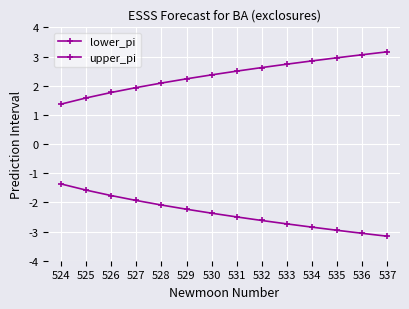

Rank the categories by lower_pi value from lowest to highest.

537, 536, 535, 534, 533, 532, 531, 530, 529, 528, 527, 526, 525, 524